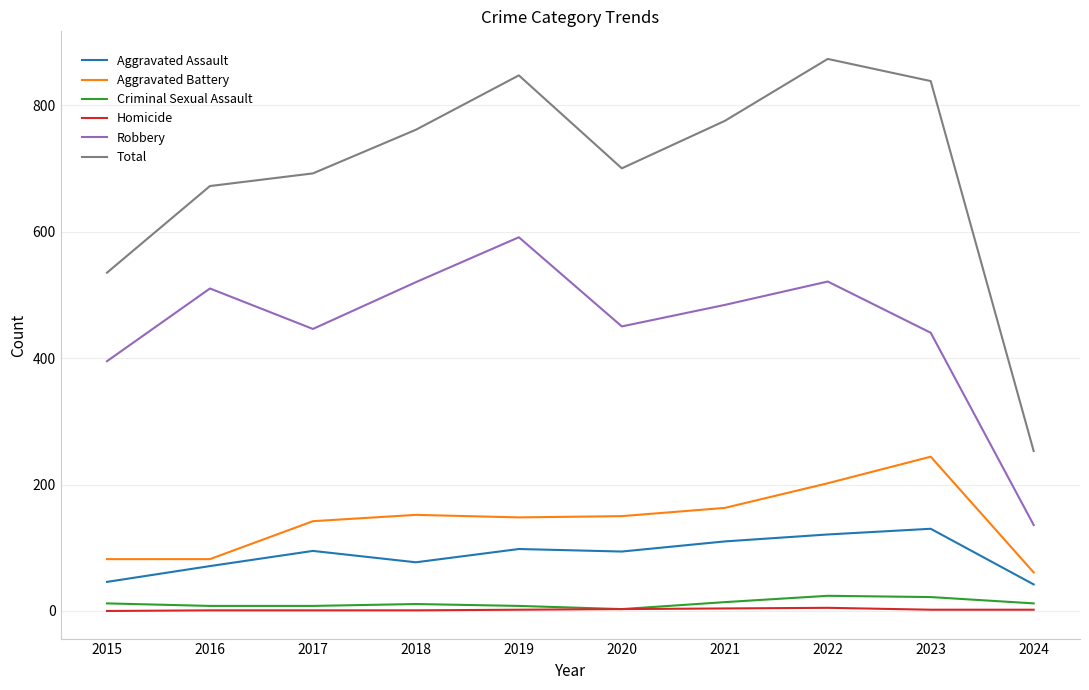

True or false: Aggravated Assault has a value of 148 at 2021.

False